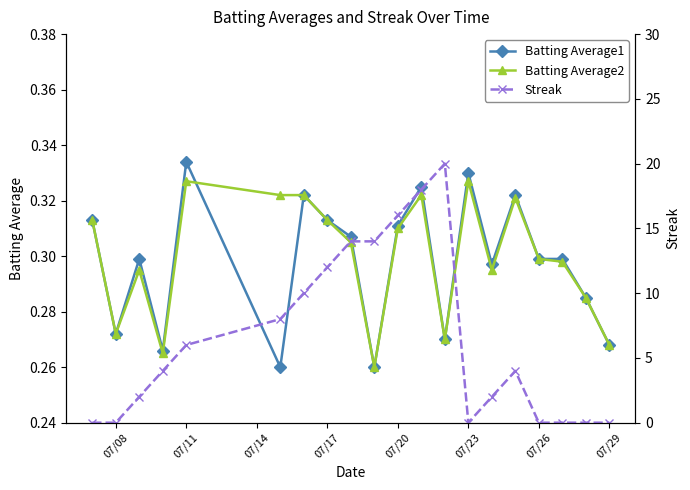

Is this an area chart (filled region under the line)?

No